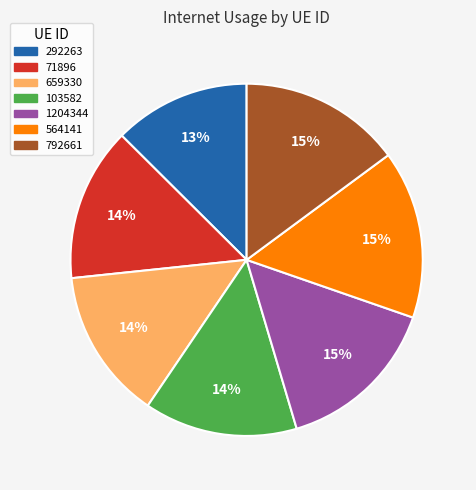

To the nearest percent, what percentage of the pie is 564141?

15%